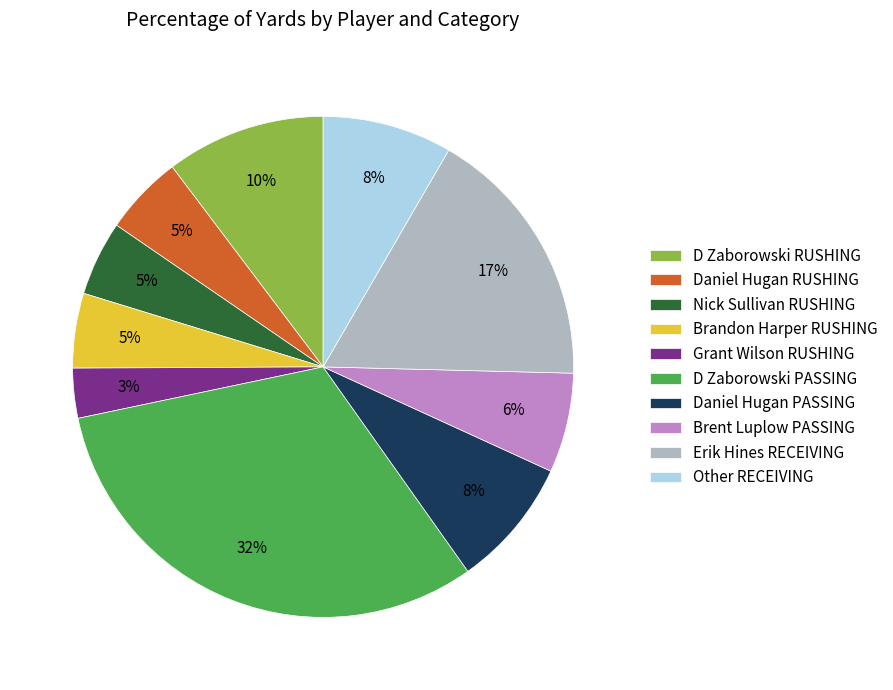

True or false: Brandon Harper RUSHING accounts for 5% of the total.

True